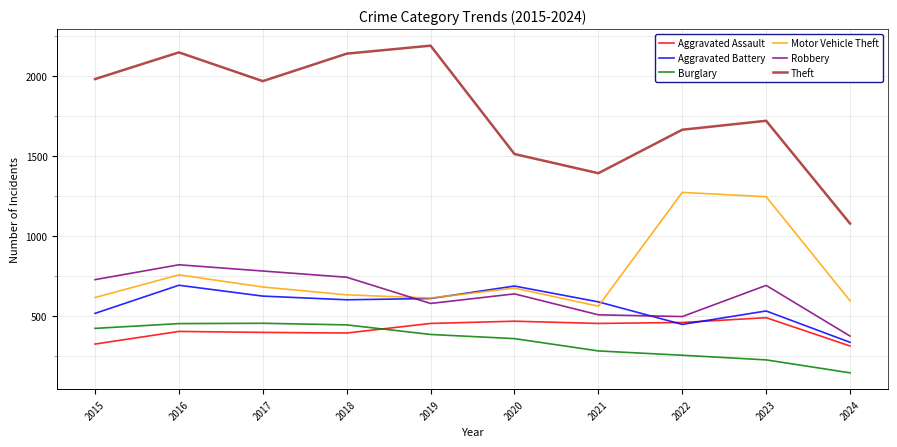

True or false: Aggravated Battery and Burglary intersect in this chart.

False